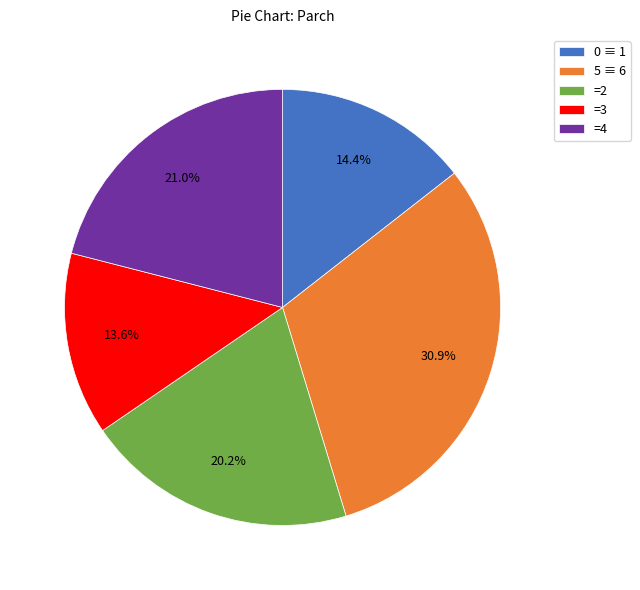

Does any single category account for the majority?

No